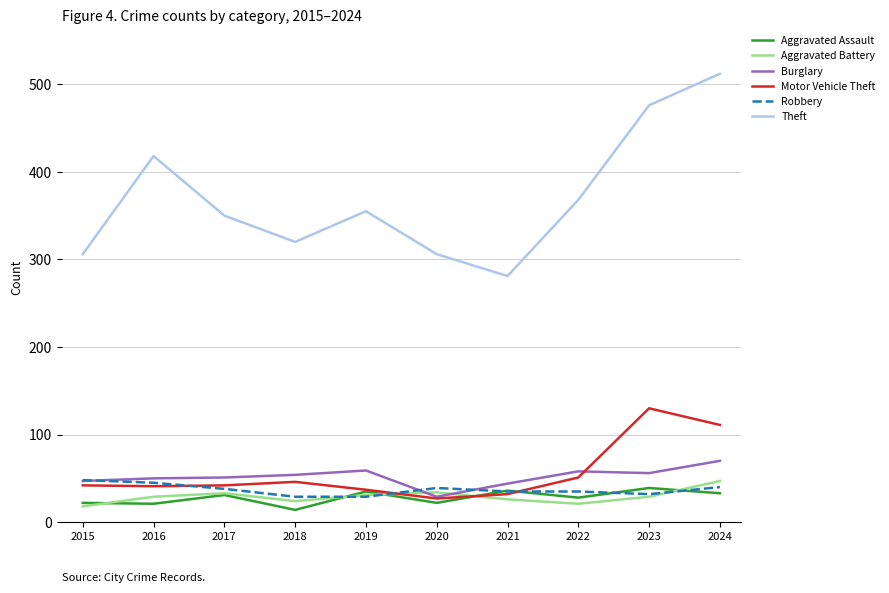

What is the maximum value for Burglary?

70